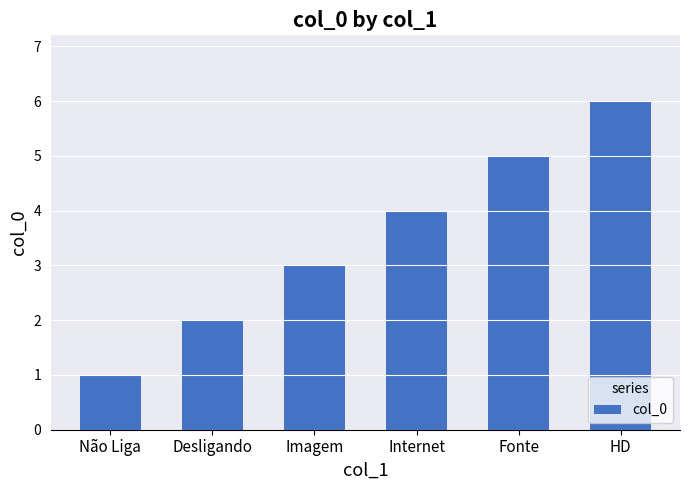

Which label corresponds to the smallest value in the chart?

Não Liga